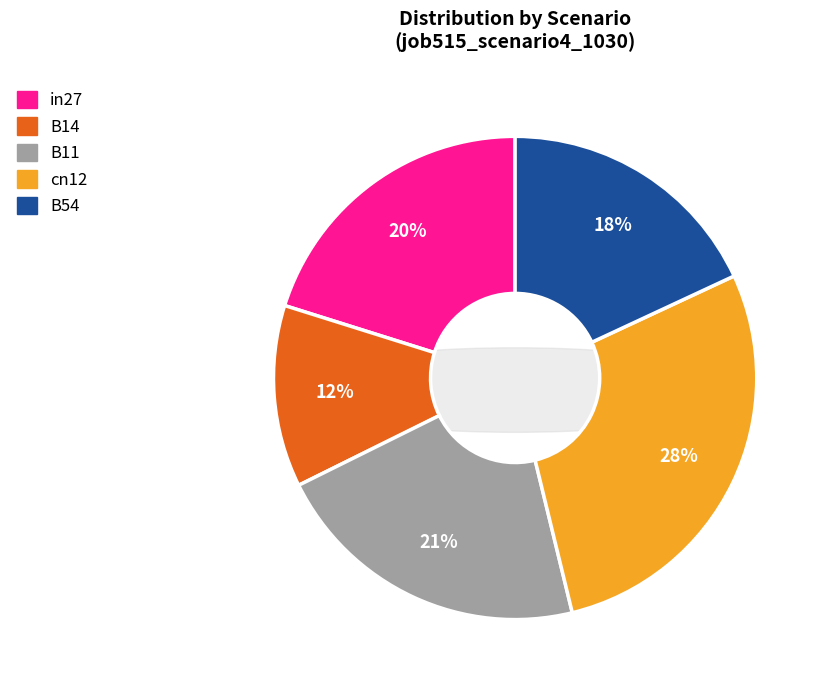

To the nearest percent, what is the difference between the largest and smallest slice percentages?

16%